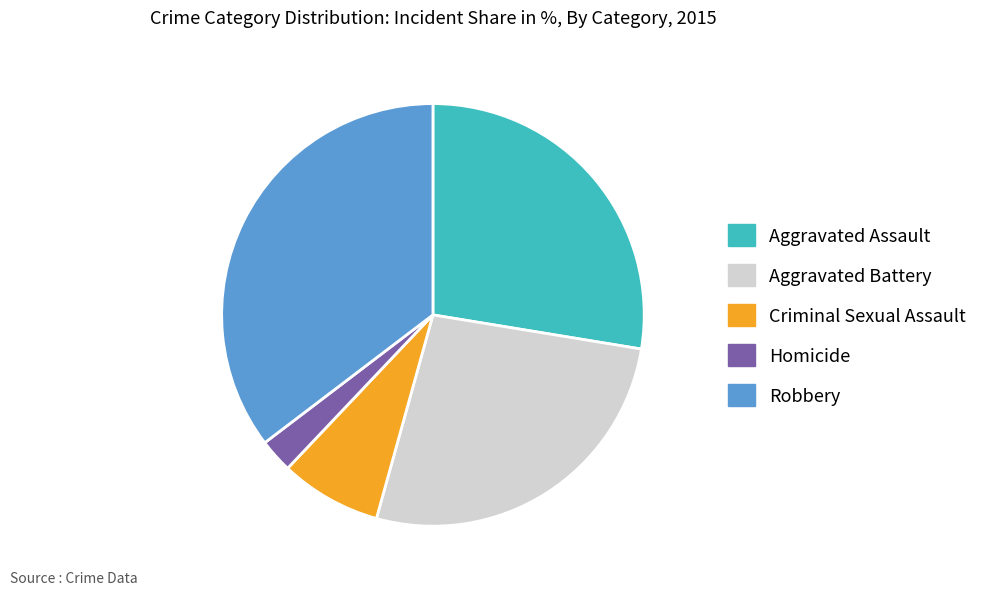

Is Criminal Sexual Assault the majority of the pie?

No